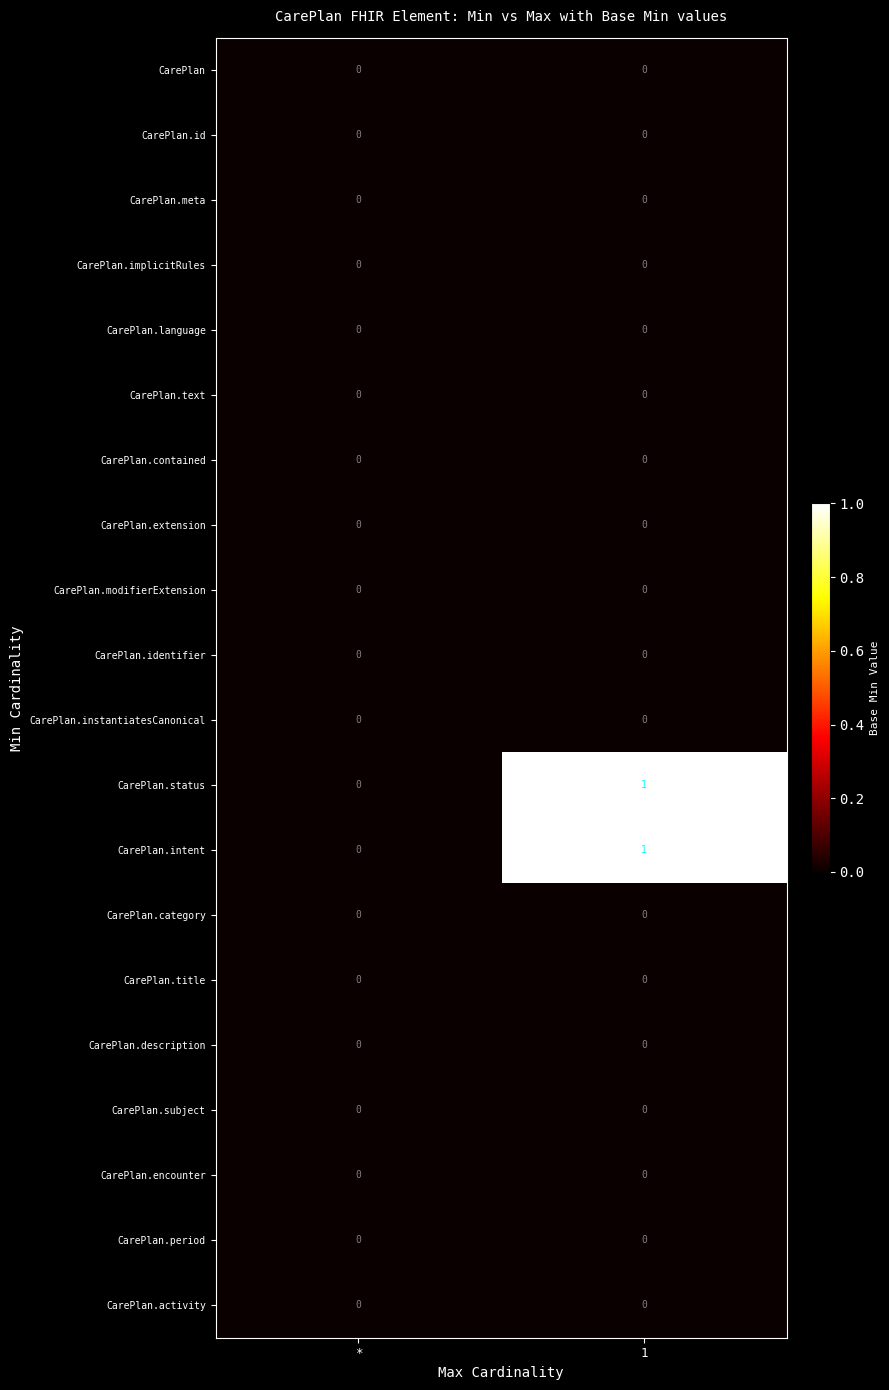

The value of CarePlan.instantiatesCanonical at 1 is 0. True or false?

True